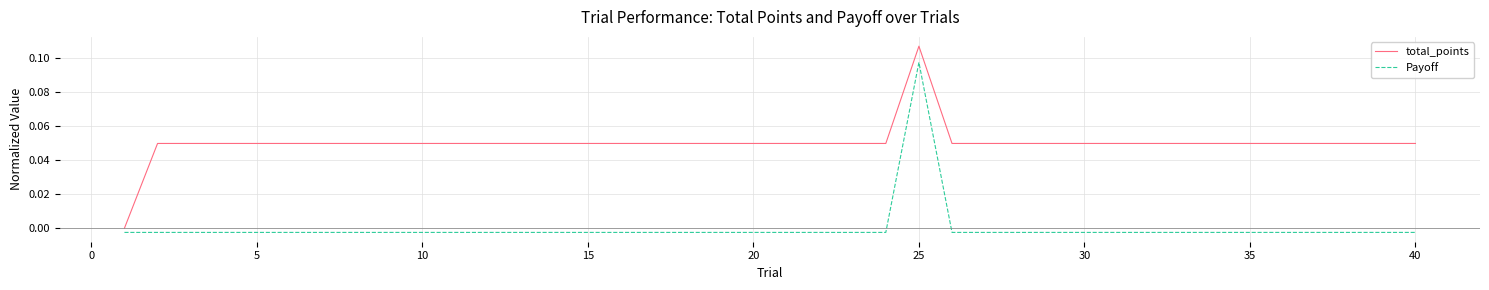

What are all the series names shown in the legend?

total_points, Payoff